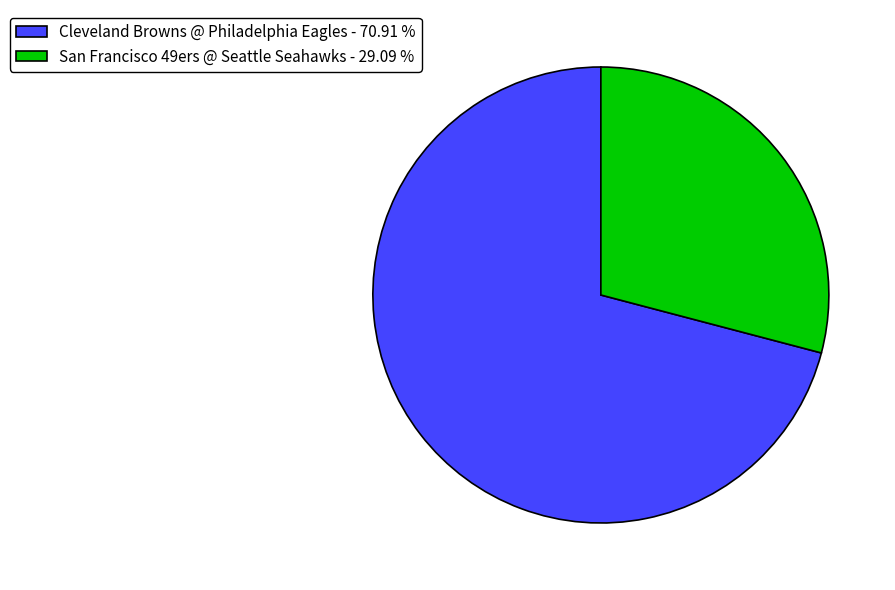

Is the sum of San Francisco 49ers @ Seattle Seahawks - 29.09 % and Cleveland Browns @ Philadelphia Eagles - 70.91 % greater than half?

Yes